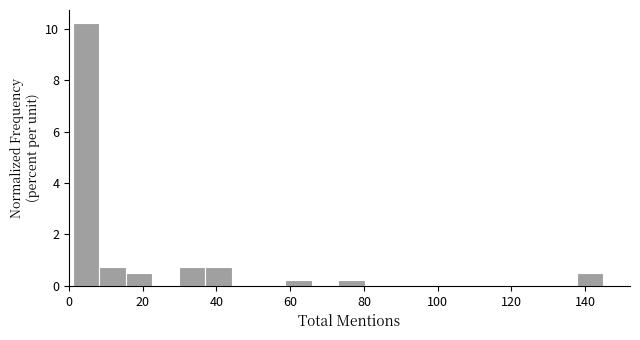

Read against the x-axis, roughly where is the centre of the tallest bar?

4